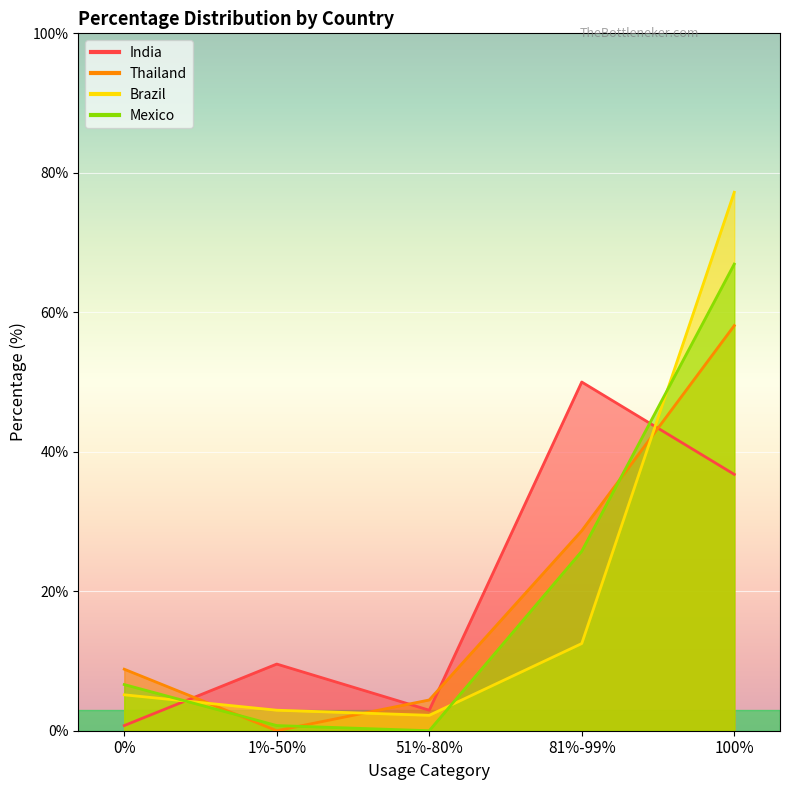

Which series has the largest total across all categories?

Brazil